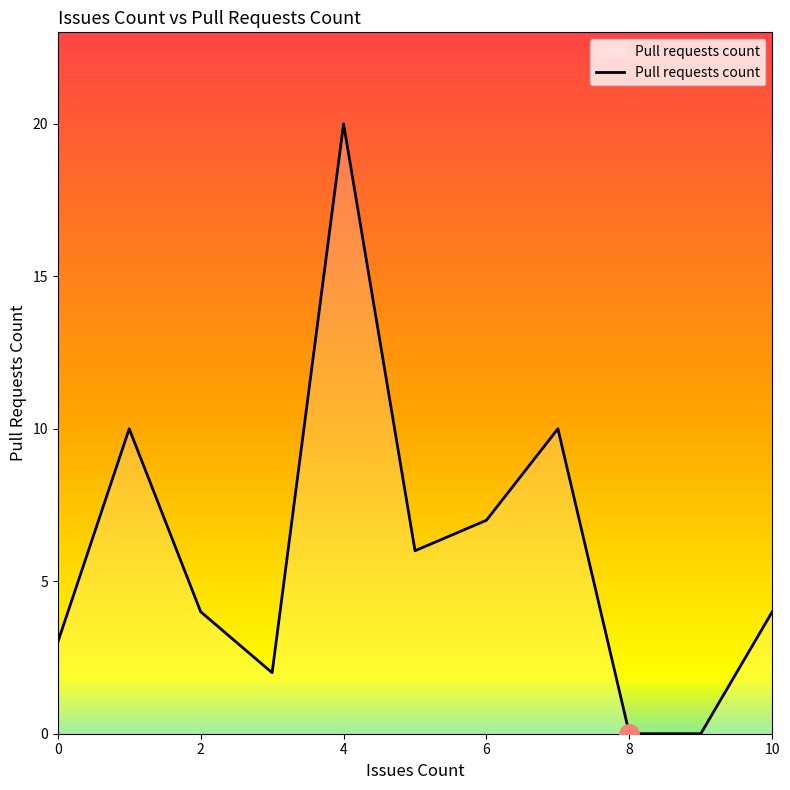

What is the difference between the maximum and minimum values?

20